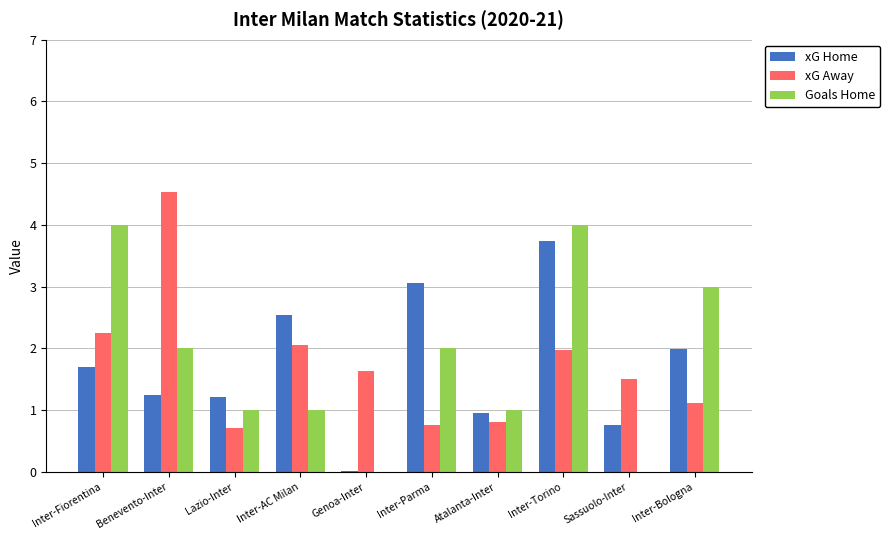

What is the sum of all xG Away values?

17.4